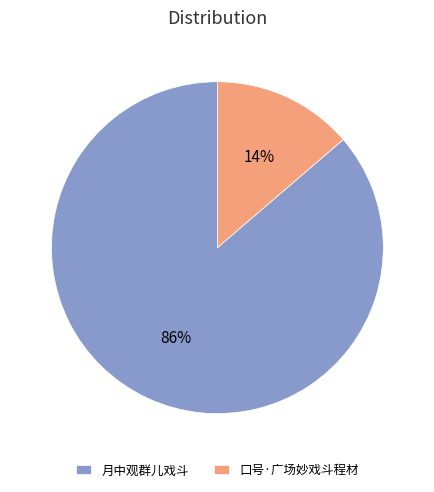

What is the majority slice?

月中观群儿戏斗